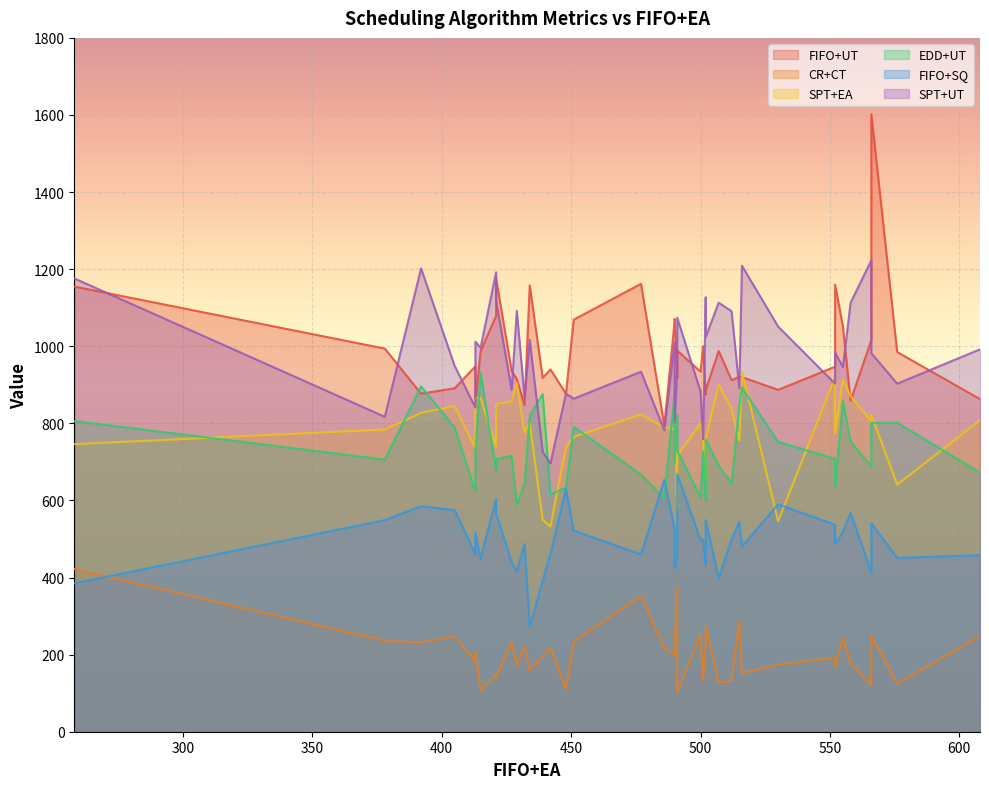

The value of FIFO+UT at 413 is 1656. True or false?

False